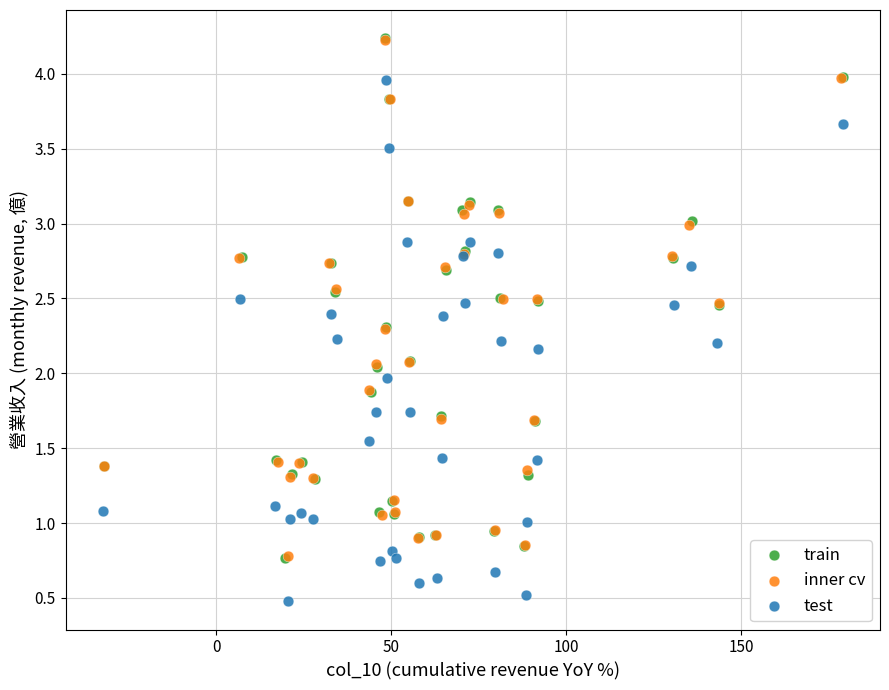

Which series contains the lowest Y value?

test